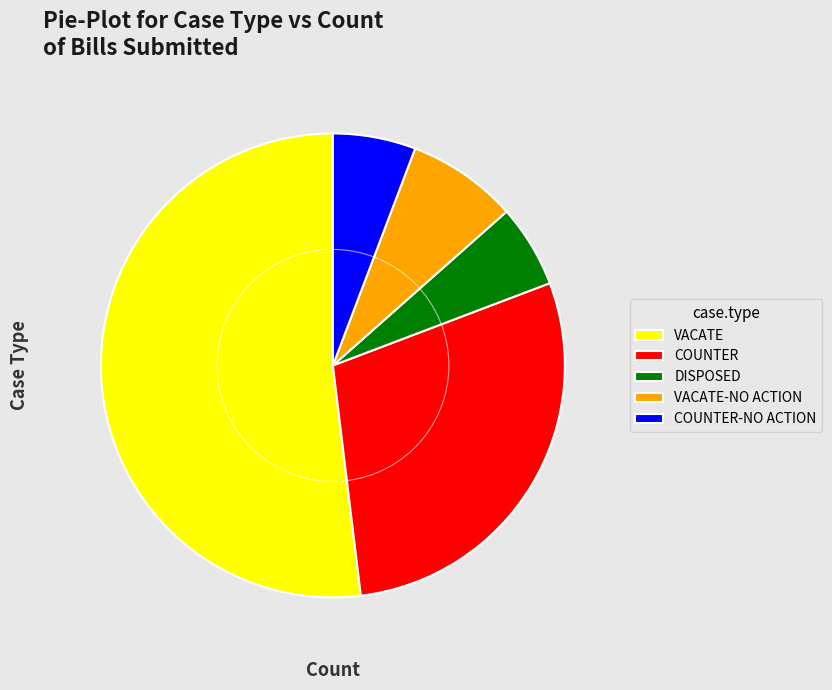

Does VACATE represent more than half of the total?

Yes